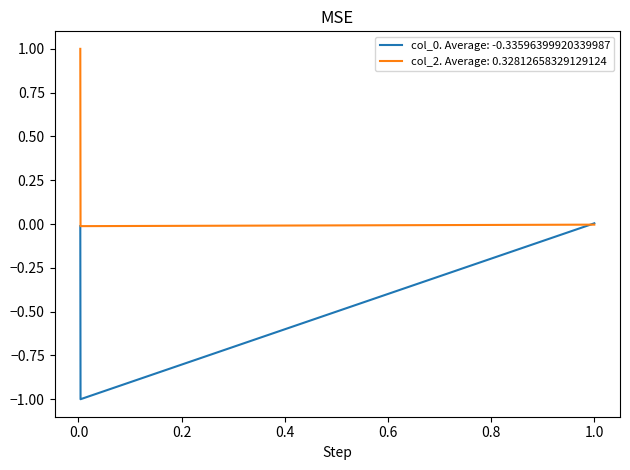

Does the chart have visible grid lines?

No